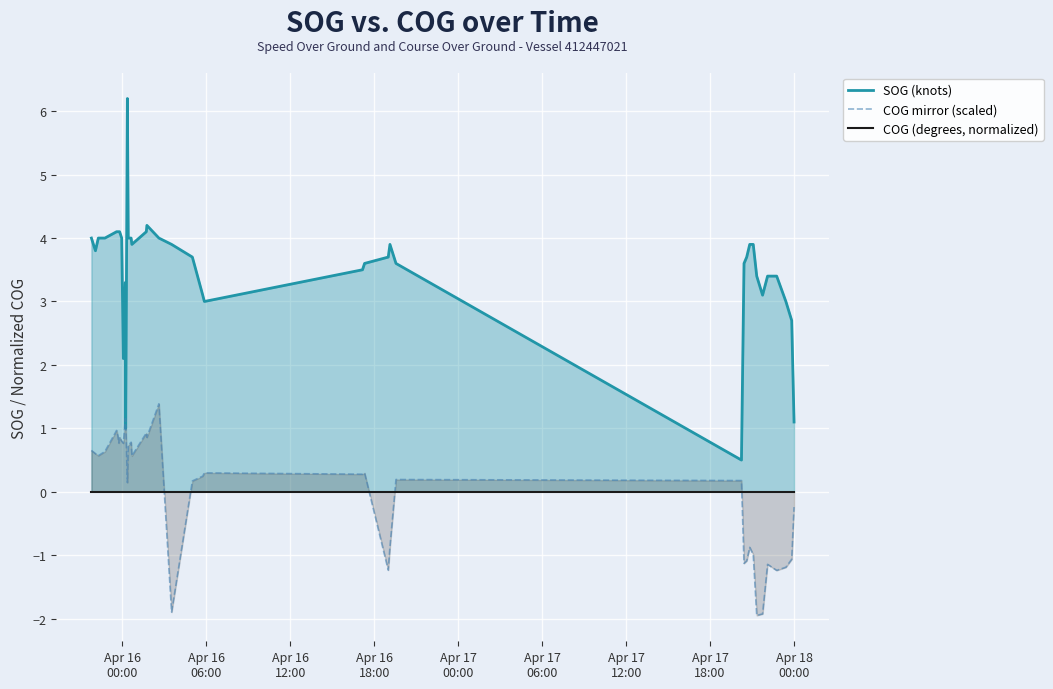

At how many categories does at least one series exceed 5?

1